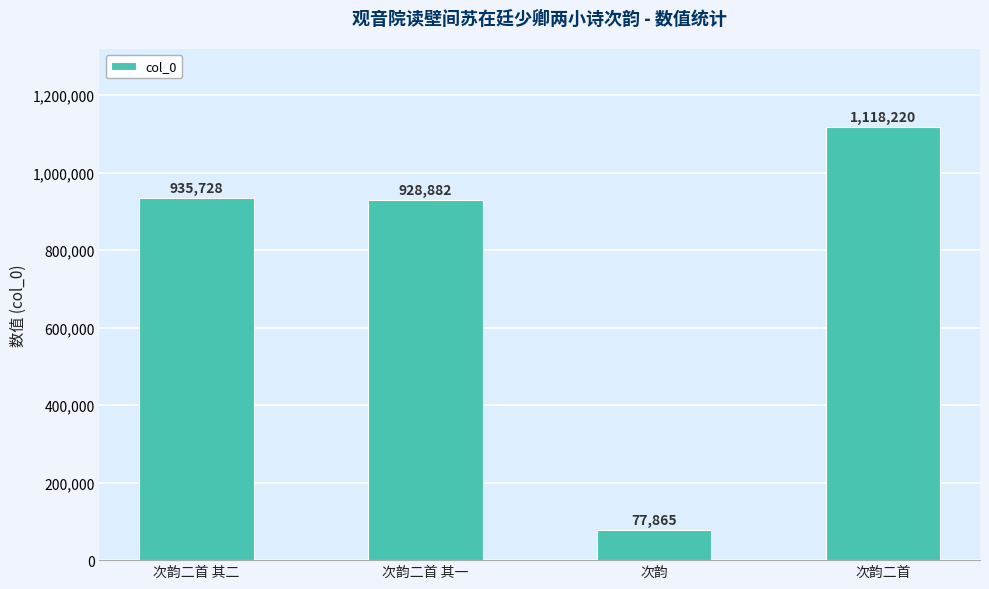

What position from the left is 次韵二首?

4